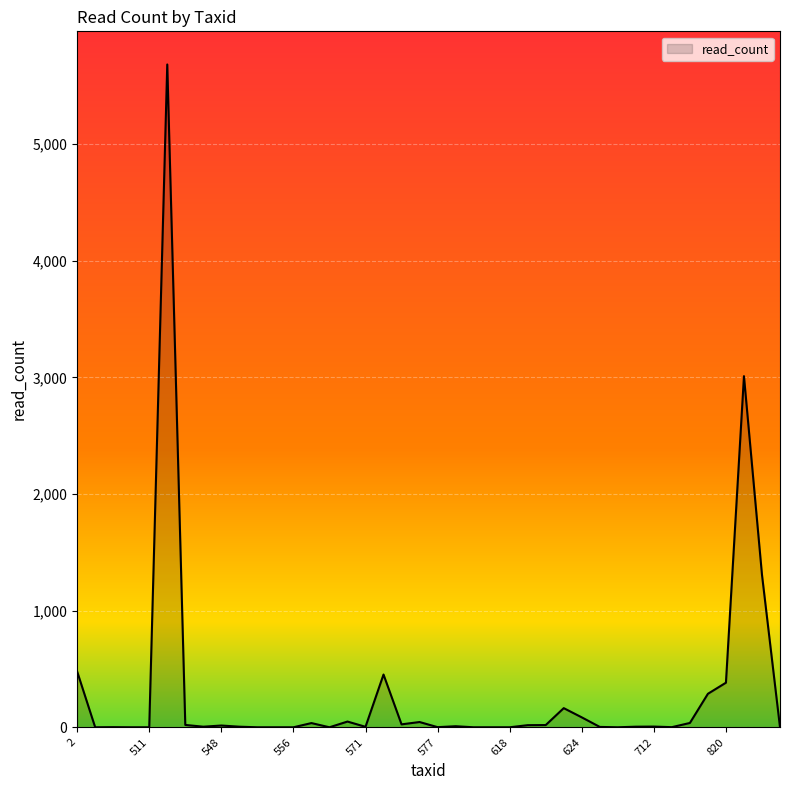

What is the difference between the maximum and minimum values?

5680